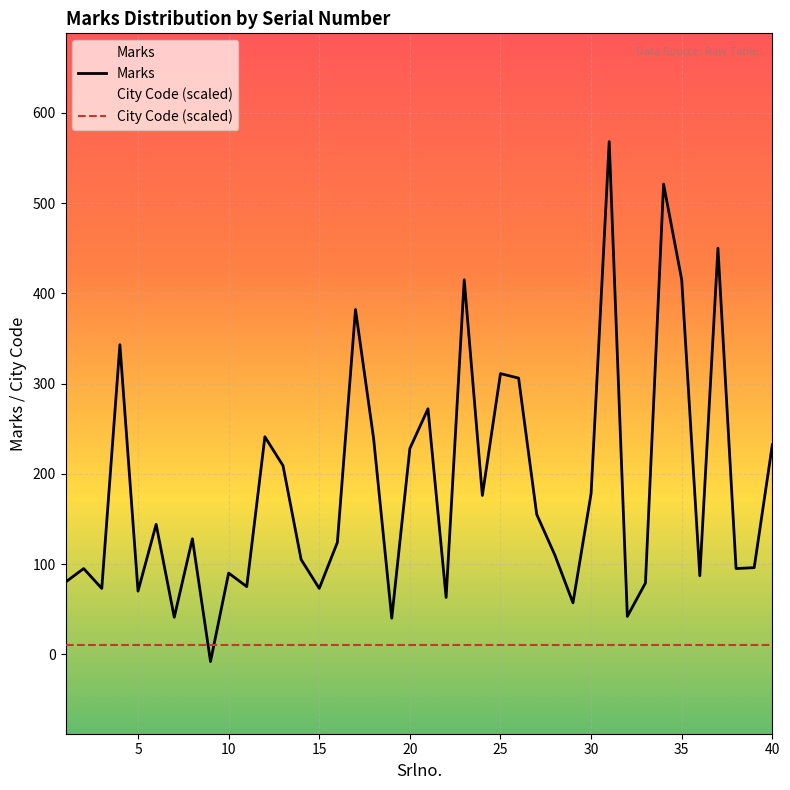

Which category has the highest value across all series?

31